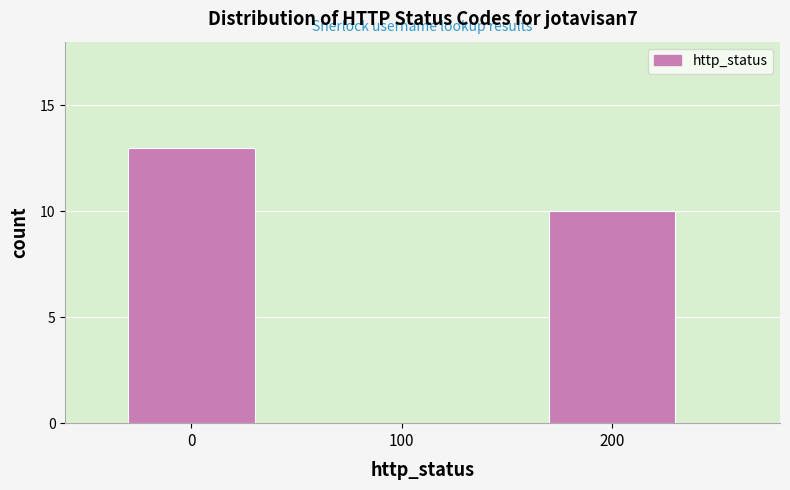

Reading left to right, transcribe all the data shown in this chart.

13	10